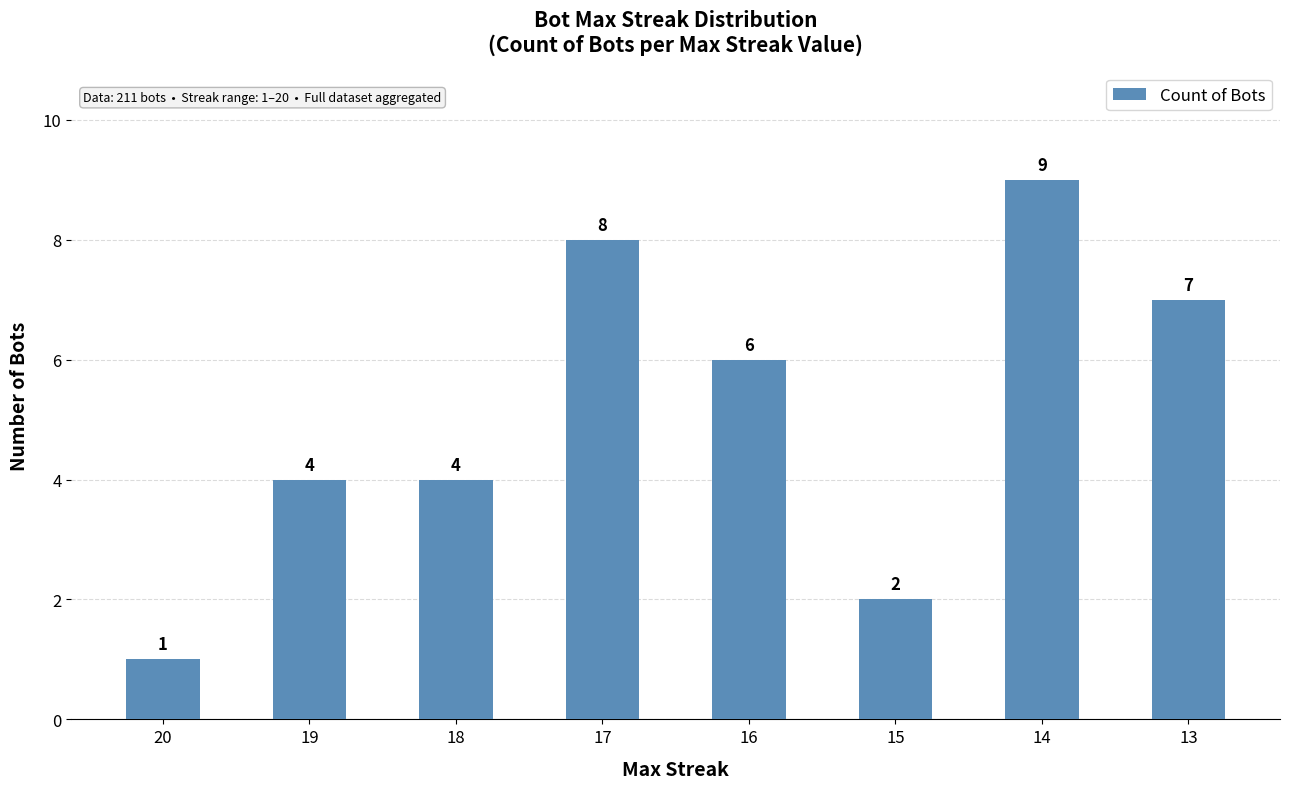

How many values are between 4 and 8?

5